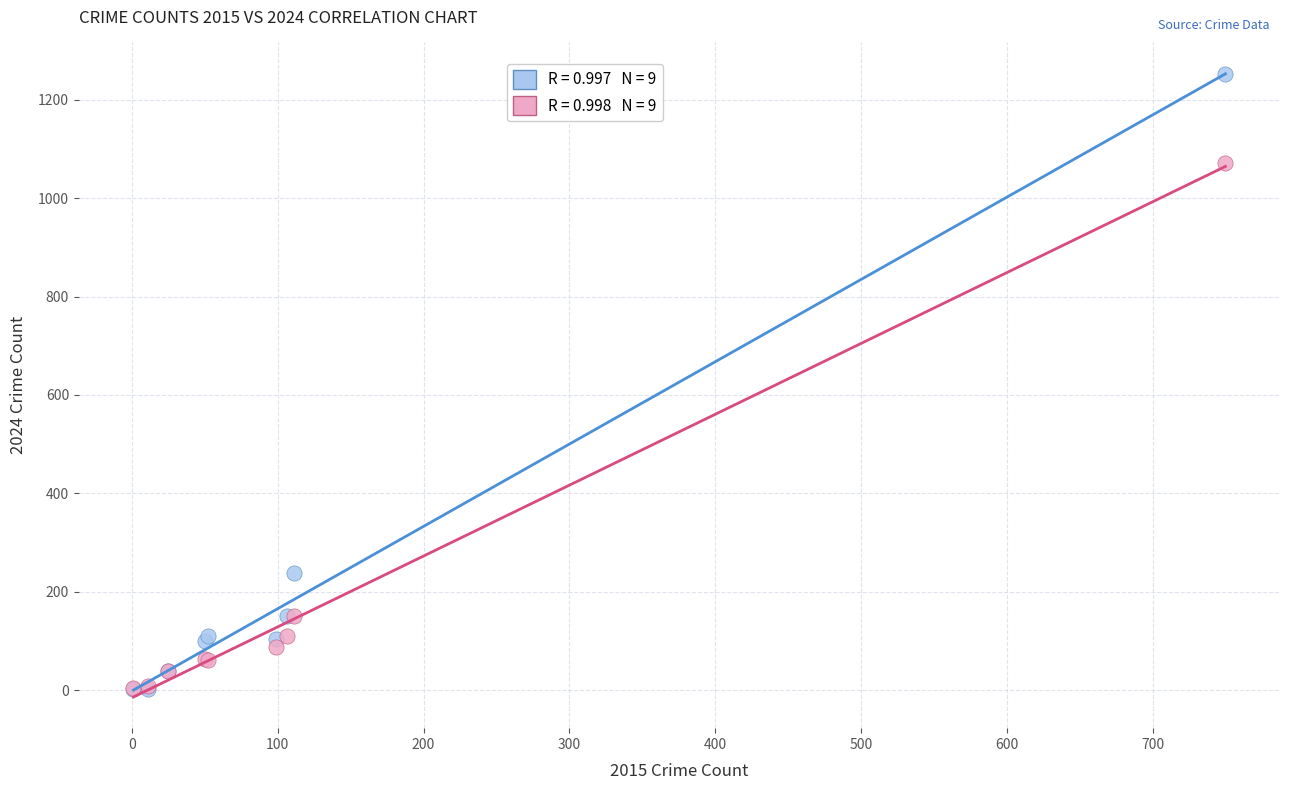

Across all series, what Y value is closest to 627?

239